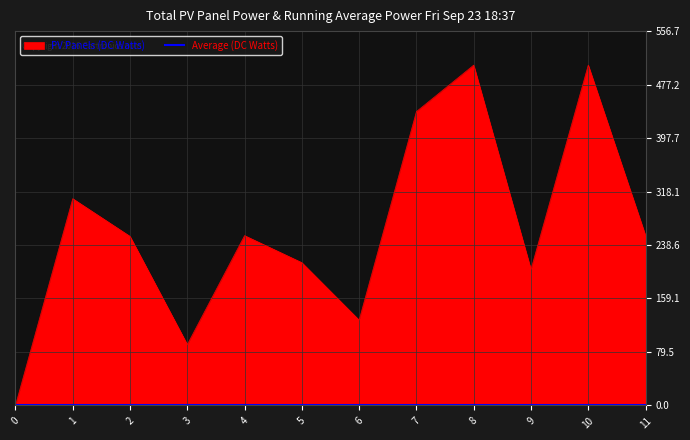

Which series has the largest range (max minus min)?

PV Panels (DC Watts)